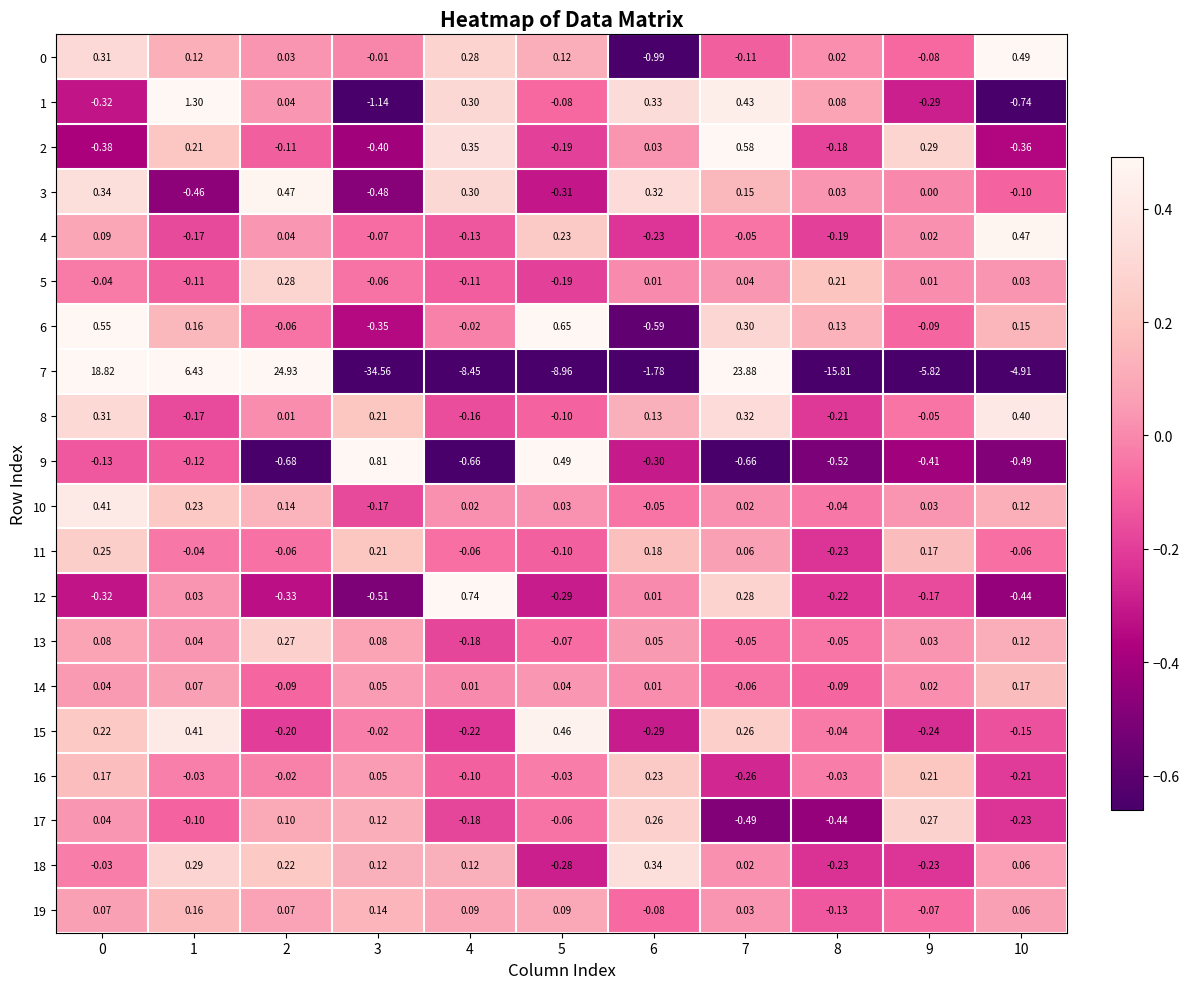

How many data points in 17 are less than 0?

6